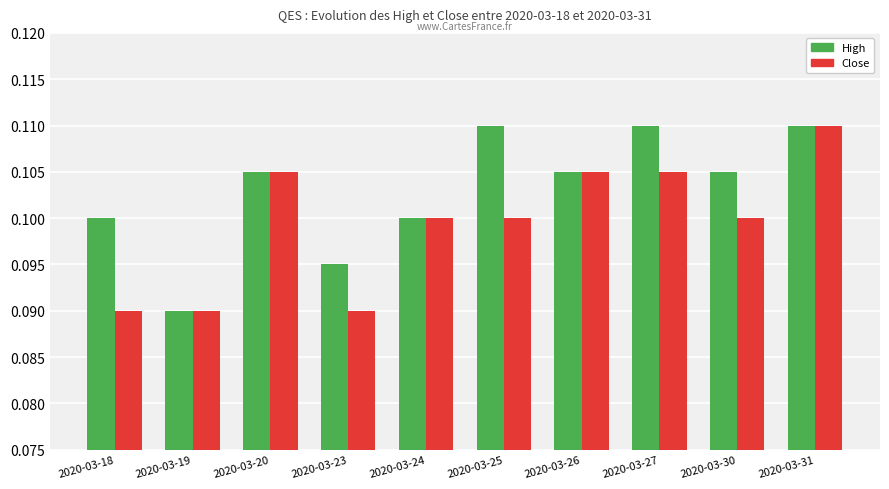

At which label does Close reach its peak?

2020-03-31